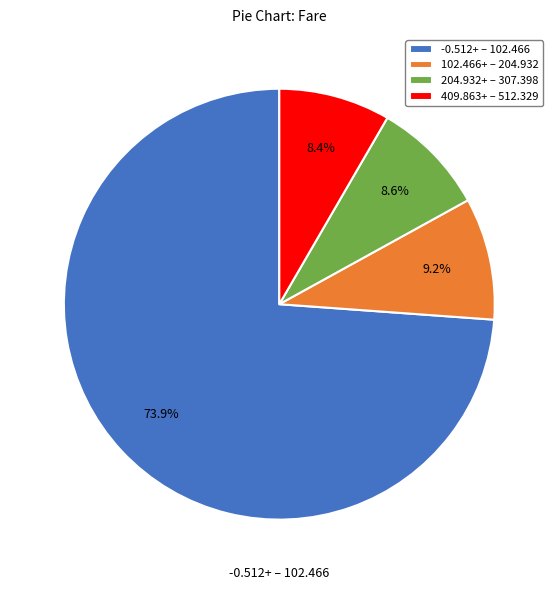

Is the sum of 204.932+ – 307.398 and 102.466+ – 204.932 greater than half?

No